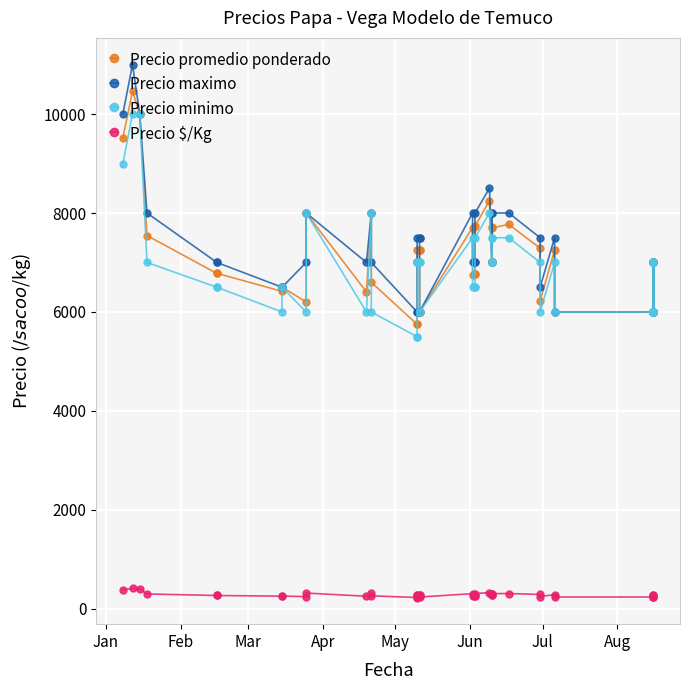

What is the smallest value displayed?

230